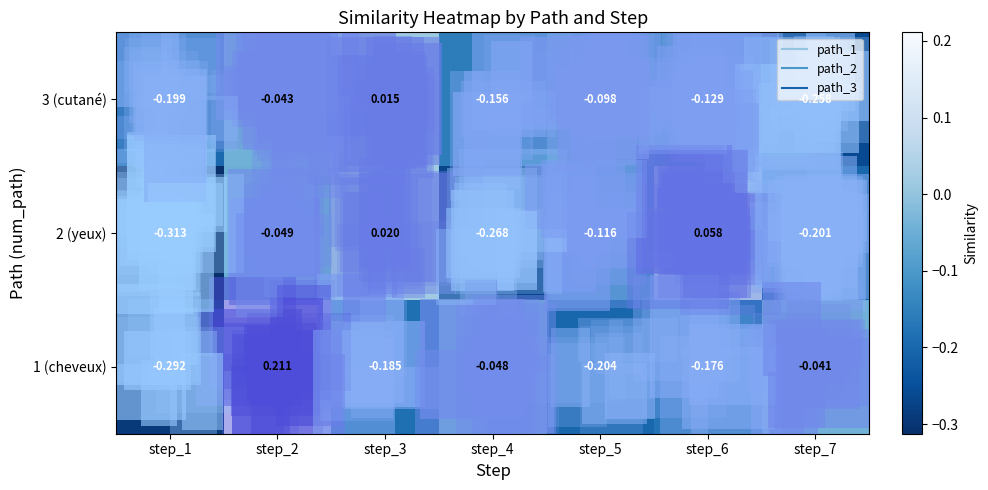

Reading left to right, what are all the values shown in this chart?

1 (cheveux): step_1=-0.3	step_2=0.2	step_3=-0.2	step_4=-0.0	step_5=-0.2	step_6=-0.2	step_7=-0.0
2 (yeux): step_1=-0.3	step_2=-0.0	step_3=0.0	step_4=-0.3	step_5=-0.1	step_6=0.1	step_7=-0.2
3 (cutané): step_1=-0.2	step_2=-0.0	step_3=0.0	step_4=-0.2	step_5=-0.1	step_6=-0.1	step_7=-0.3